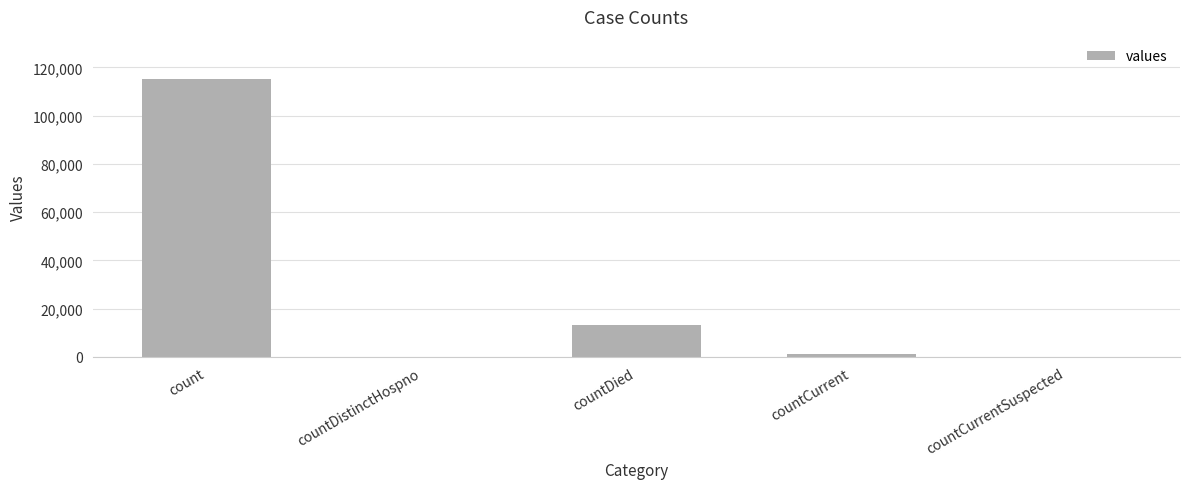

Are the bars horizontal?

No